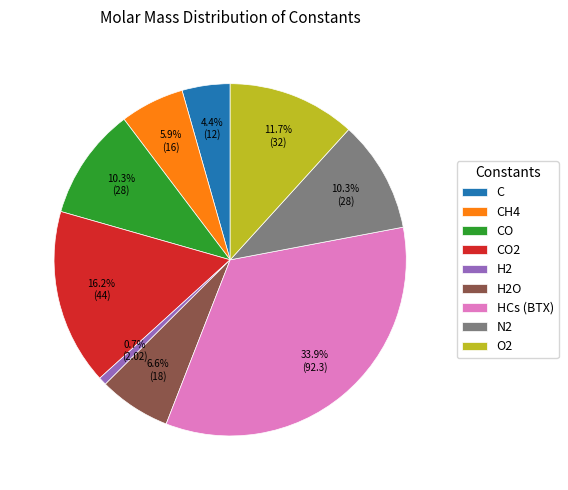

How much of the chart is everything except H2O?

93.4%